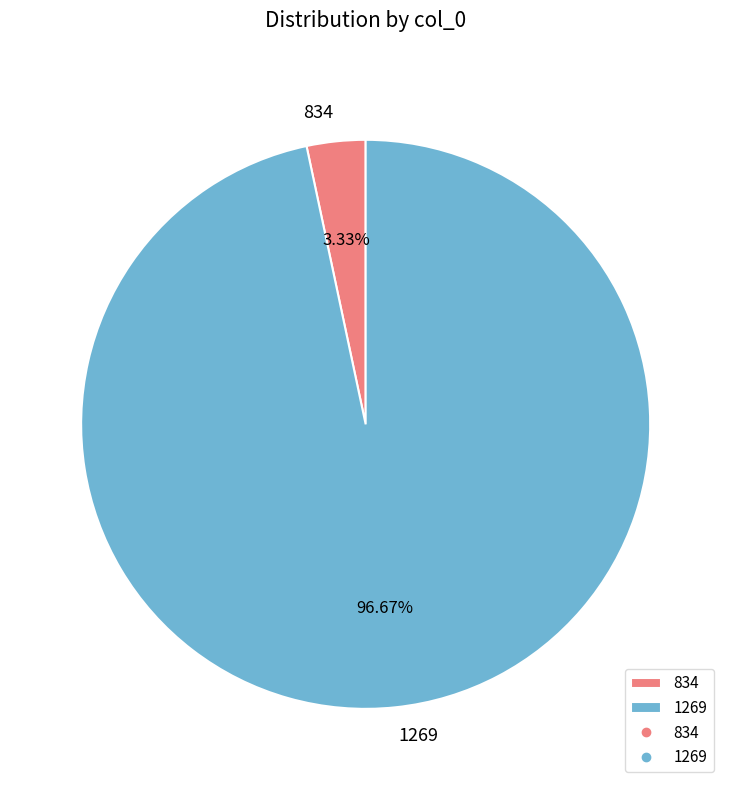

To the nearest percent, what percentage of the pie is 834?

3%